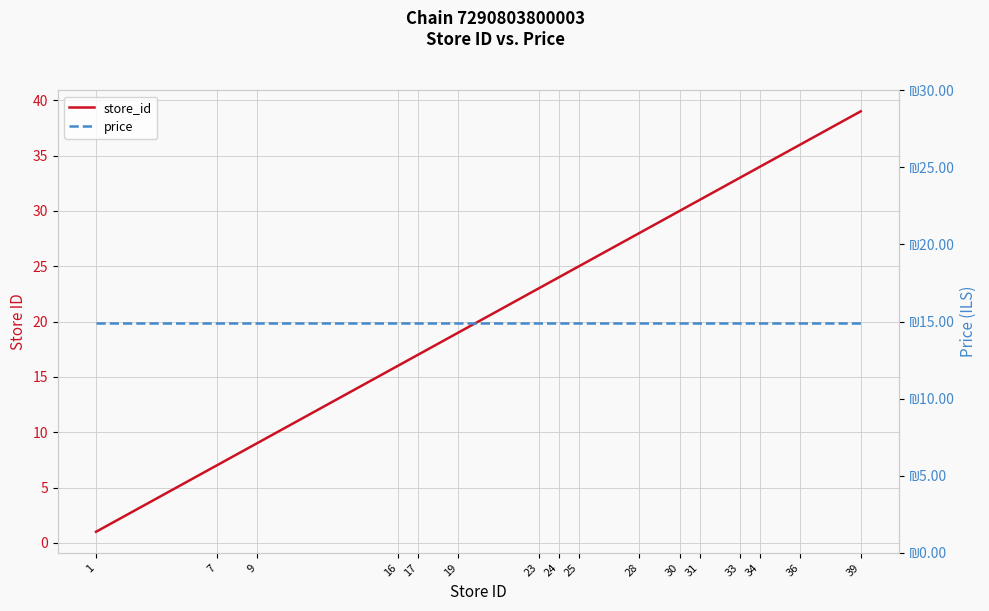

What is the sum of all store_id values?

372.0